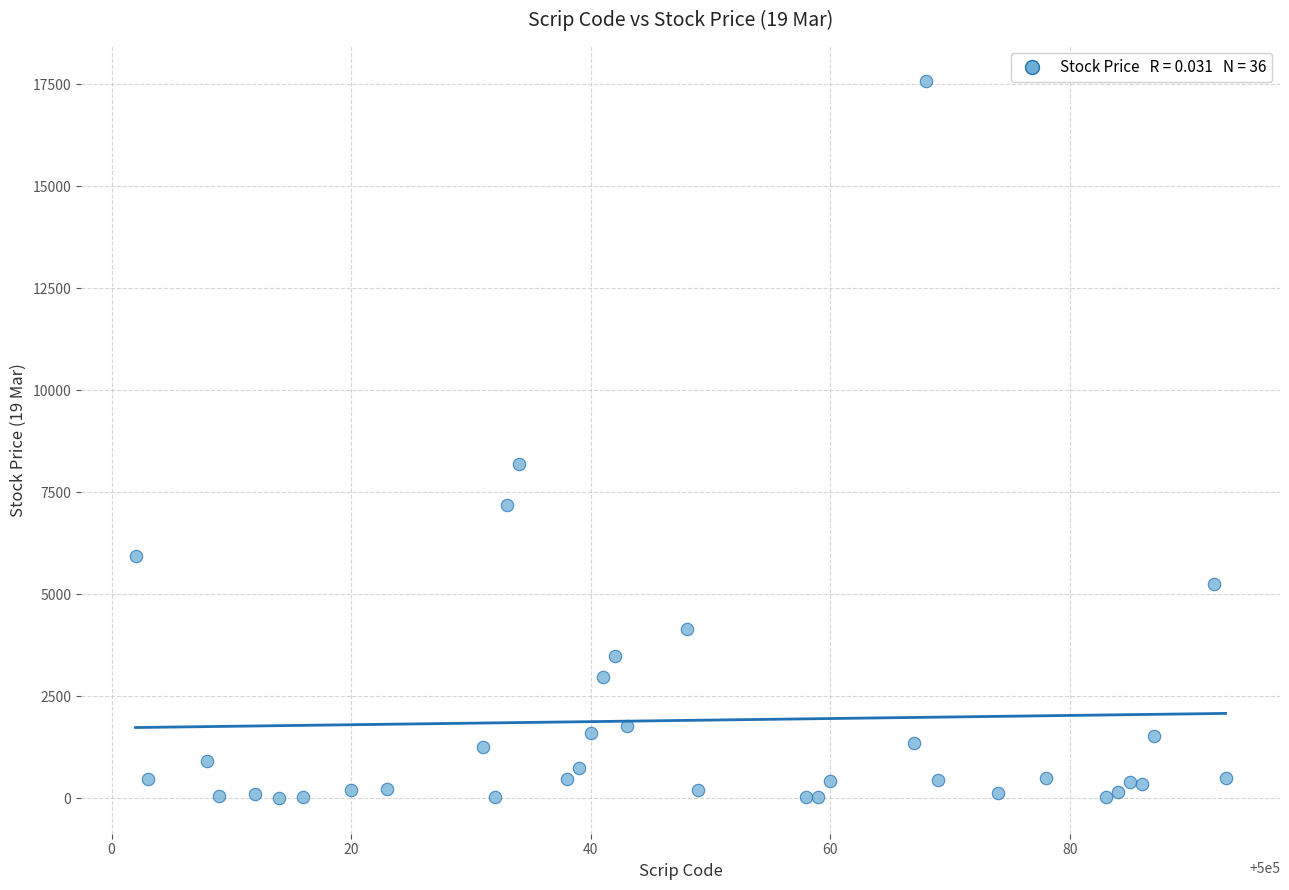

What Y value in the scatter plot is closest to 8790?

8190.0